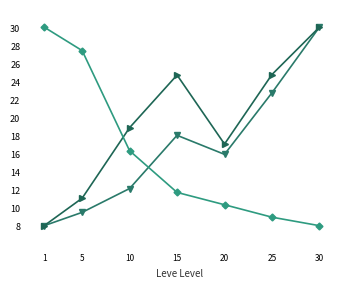

What is the smallest value displayed?

8.0